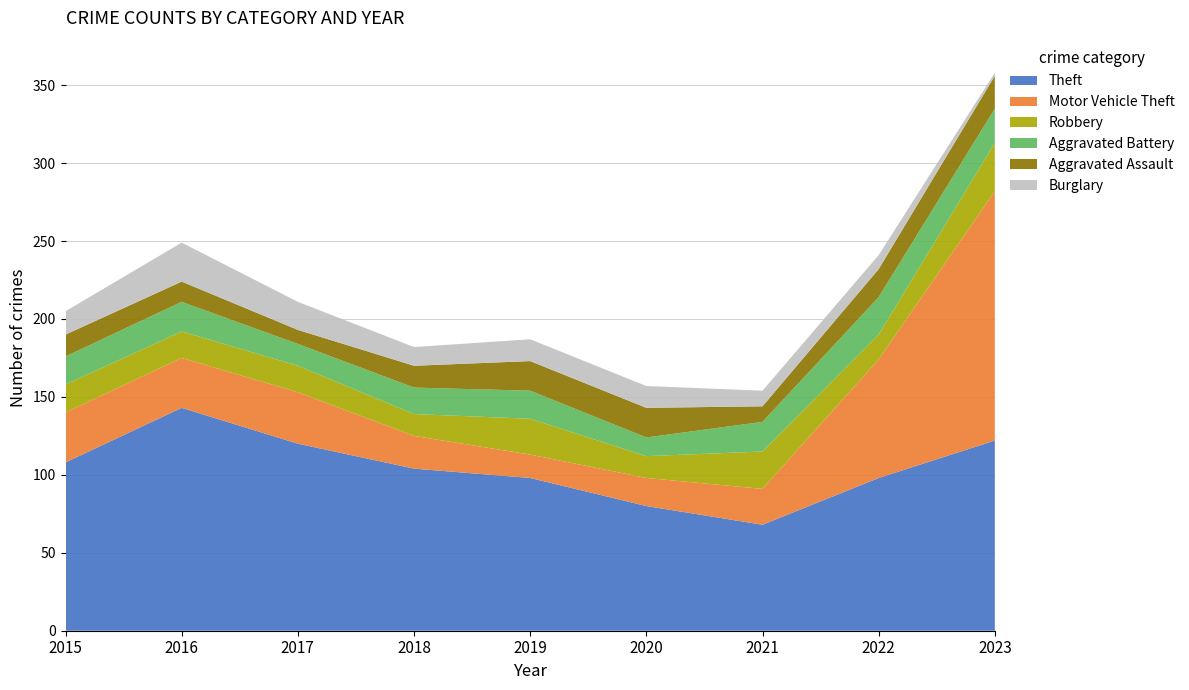

Reading right to left, what are all the values shown in this chart?

Theft: 122	98	68	80	98	104	120	143	108
Motor Vehicle Theft: 160	76	23	18	15	21	33	32	32
Robbery: 31	16	24	14	23	14	17	17	18
Aggravated Battery: 22	24	19	12	18	17	14	19	18
Aggravated Assault: 21	18	10	19	19	14	9	13	14
Burglary: 2	9	10	14	14	12	18	25	15